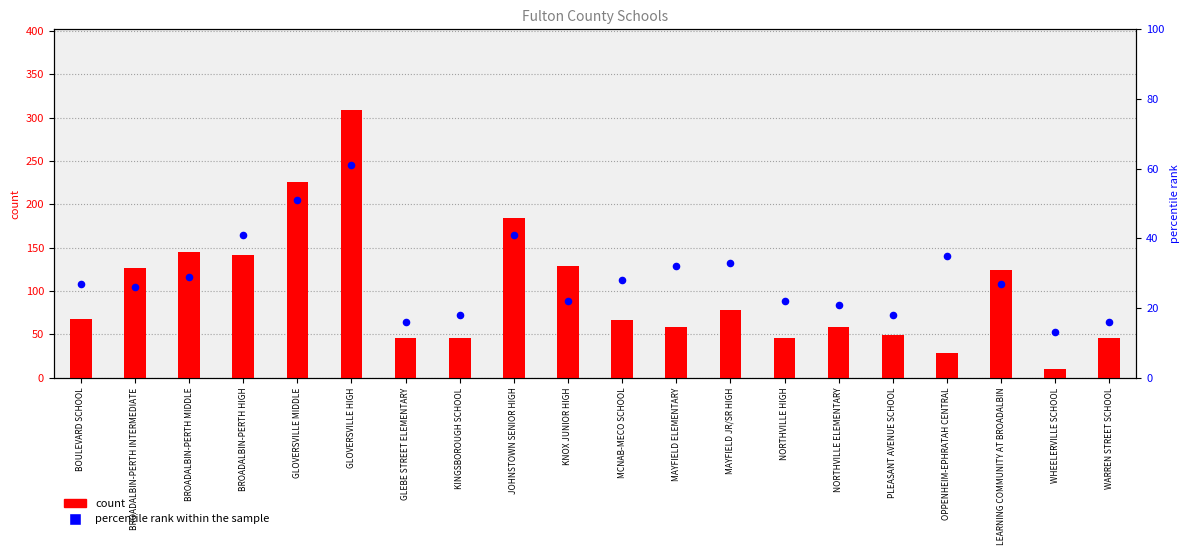

Is the value of count at WARREN STREET SCHOOL greater than the value of percentile rank within the sample at PLEASANT AVENUE SCHOOL?

Yes